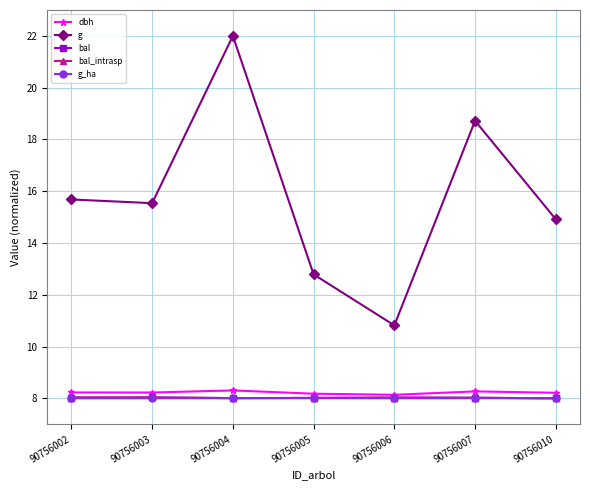

How many g_ha values are between 8 and 9?

7